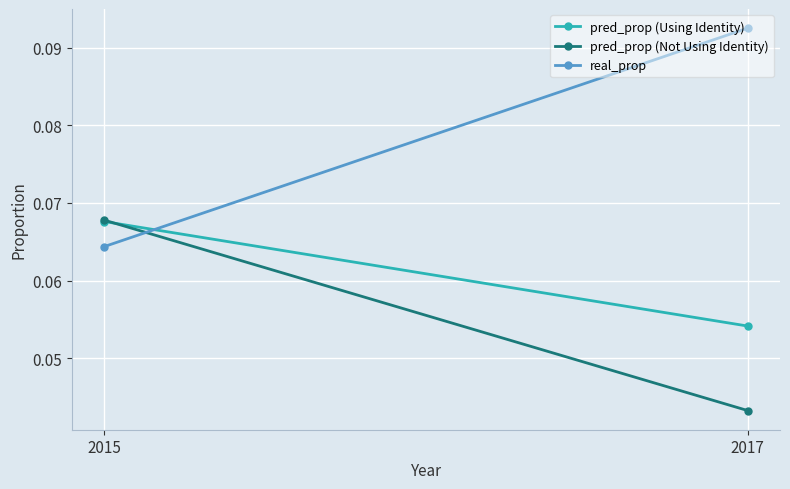

Which series changed the most between 2015 and 2017?

real_prop